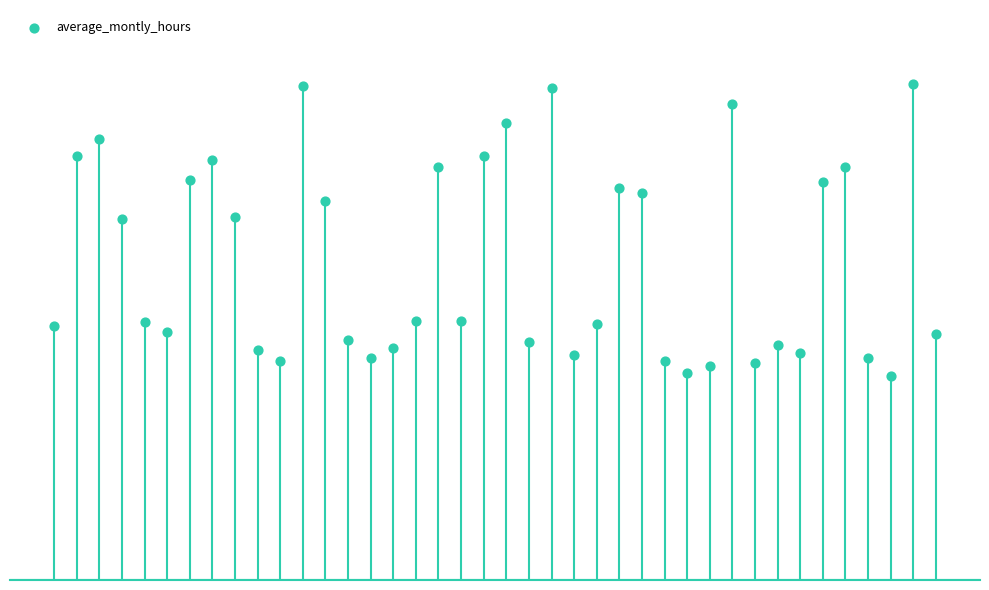

Between 26 and 29, which is larger?

26